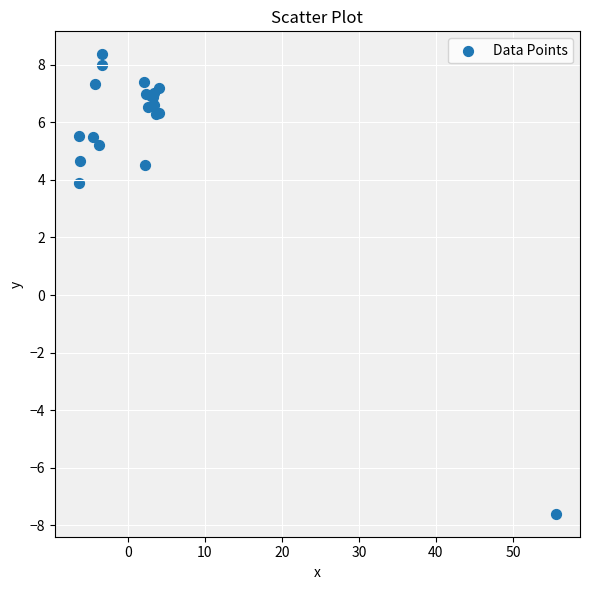

What Y value in the scatter plot is closest to 0?

3.9